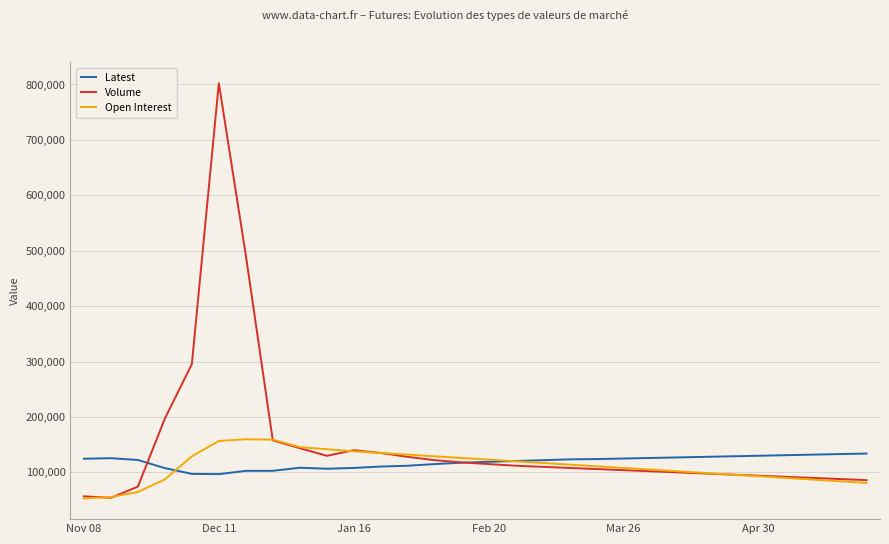

How many intersections are there between Volume and Latest?

2